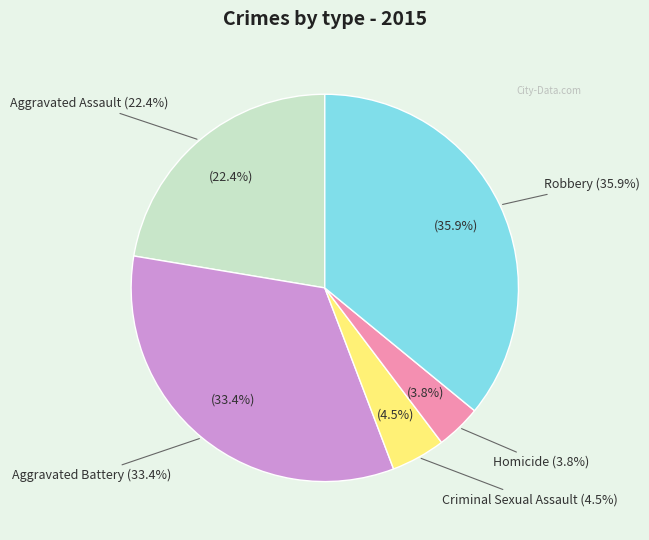

Which has a higher value, Criminal Sexual Assault or Robbery?

Robbery